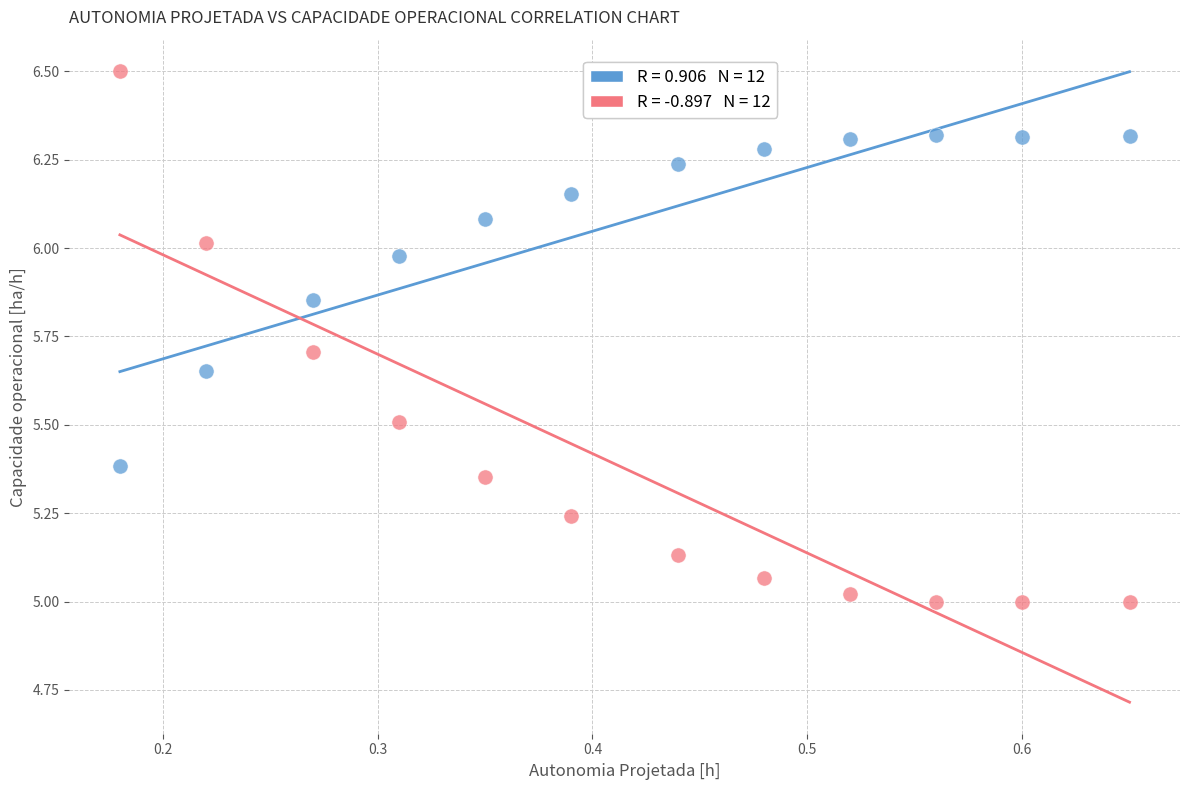

Across all data points, what is the range of Y values (max minus min)?

1.5